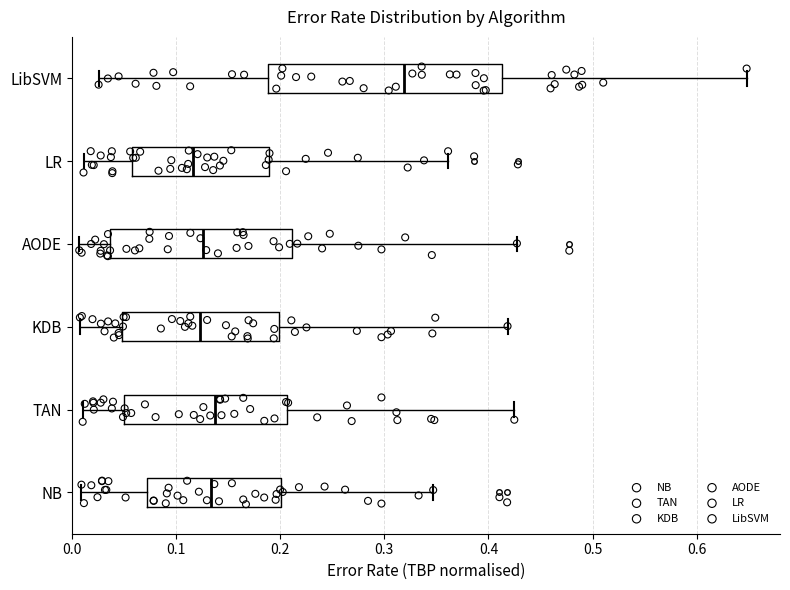

Reading bottom to top, transcribe this box plot: for each box, give where its median line is, the range the box spans, and where its two whiskers end, as read against the x-axis. The values are not printed on the chart, so give them approximately, as read against the axis.

NB: median 0.13, box 0.07 to 0.20, whiskers 0.01 to 0.35
TAN: median 0.14, box 0.05 to 0.21, whiskers 0.01 to 0.42
KDB: median 0.12, box 0.05 to 0.20, whiskers 0.01 to 0.42
AODE: median 0.13, box 0.04 to 0.21, whiskers 0.01 to 0.43
LR: median 0.12, box 0.06 to 0.19, whiskers 0.01 to 0.36
LibSVM: median 0.32, box 0.19 to 0.41, whiskers 0.03 to 0.65